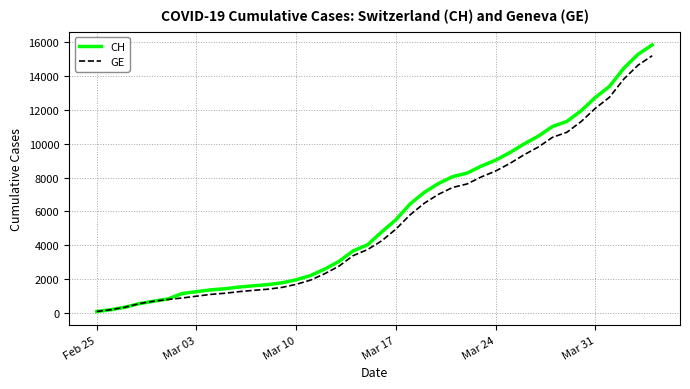

What is the sum of all GE values?

216765